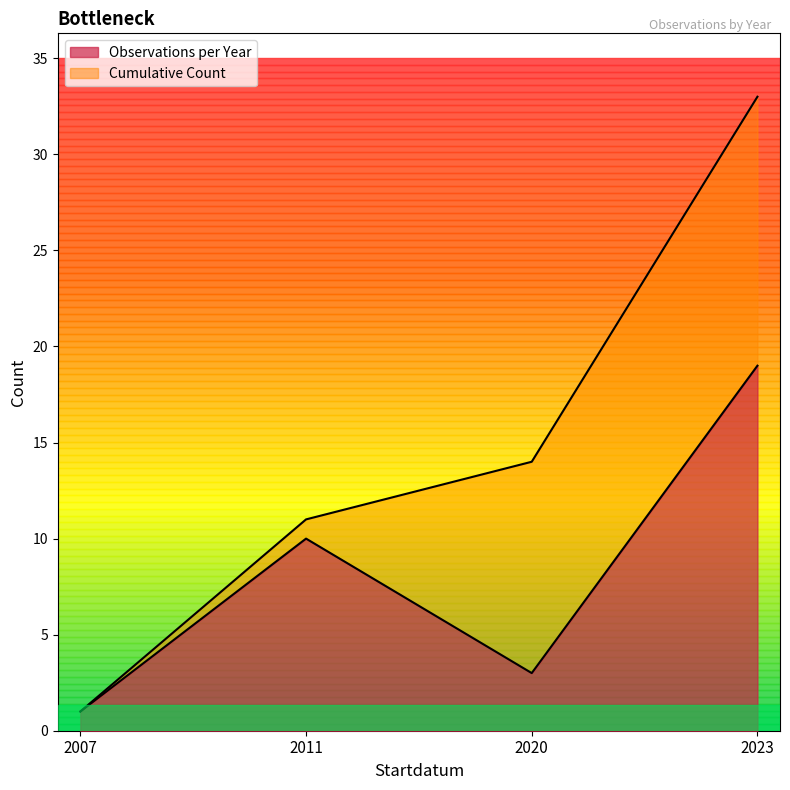

Between 2007 and 2023, which series saw the biggest shift?

Cumulative Count